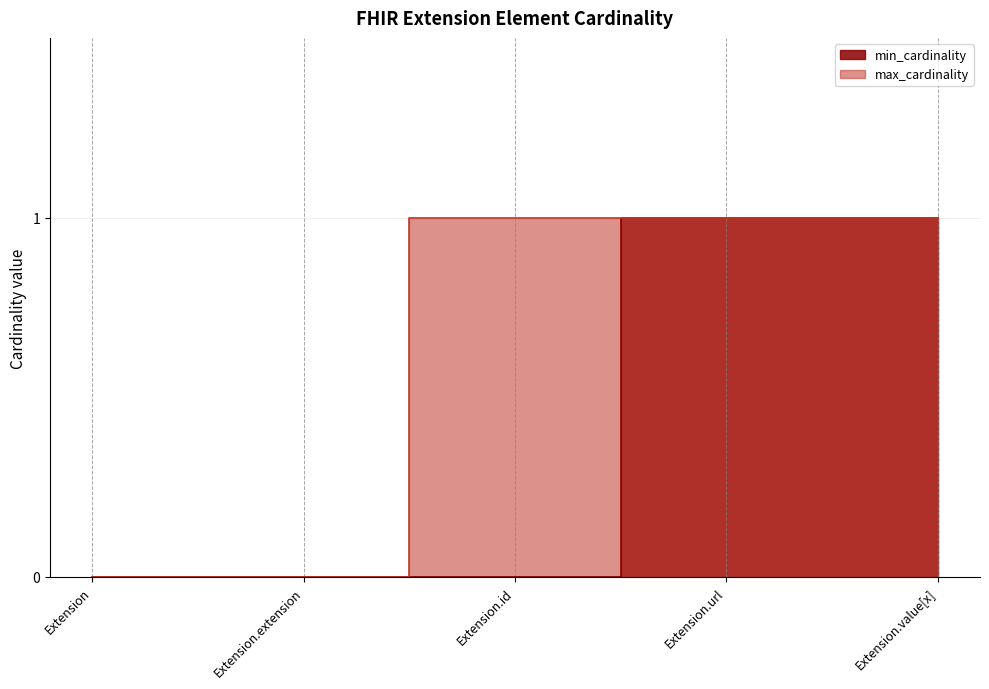

At Extension.extension, list the series in order from largest to smallest.

min_cardinality, max_cardinality